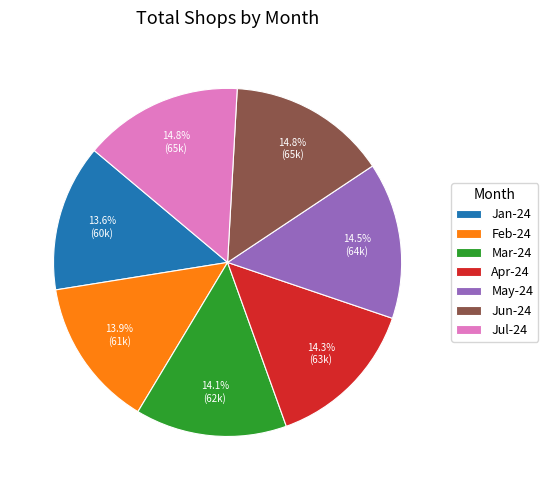

What is the ratio of the value at Jun-24 to the value at Jul-24?

1.0